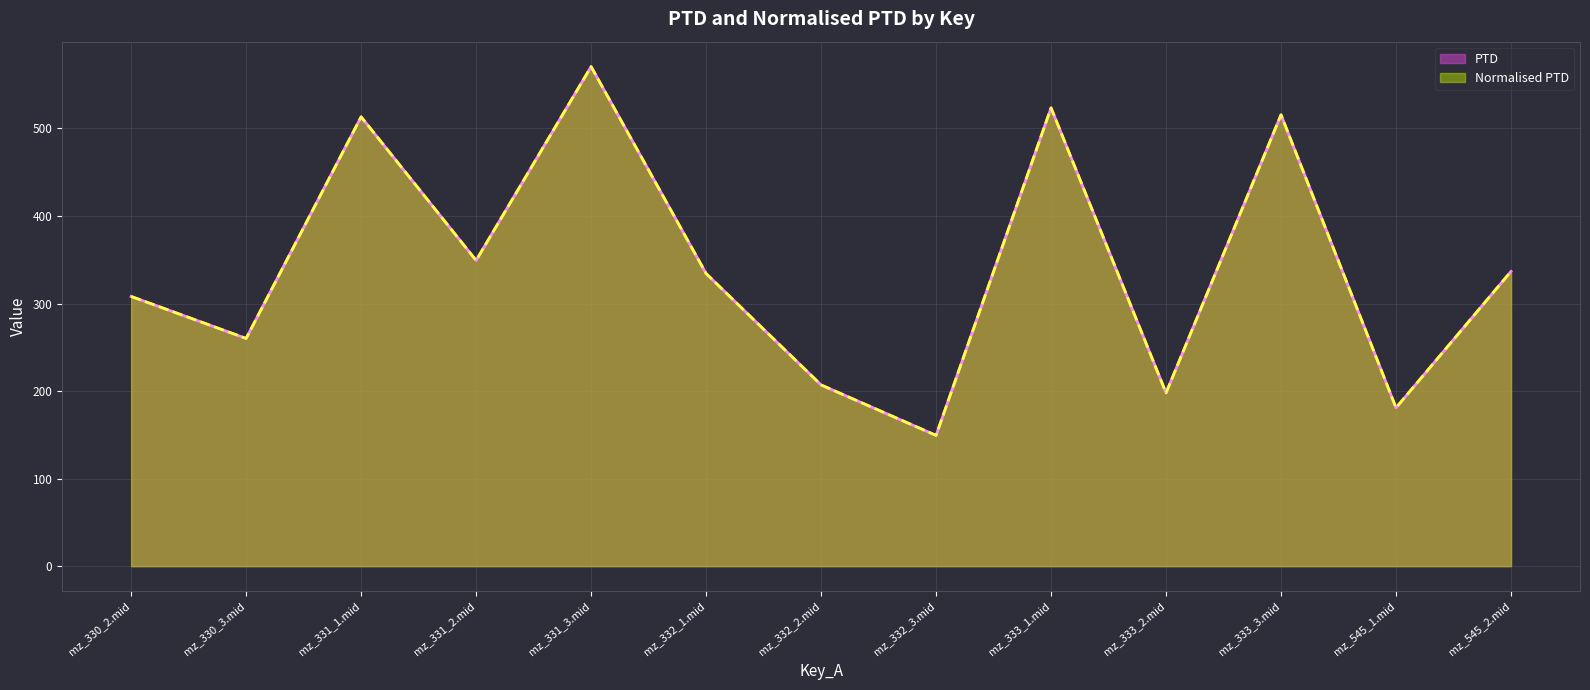

True or false: Normalised PTD has more than 2 interior local peaks.

True